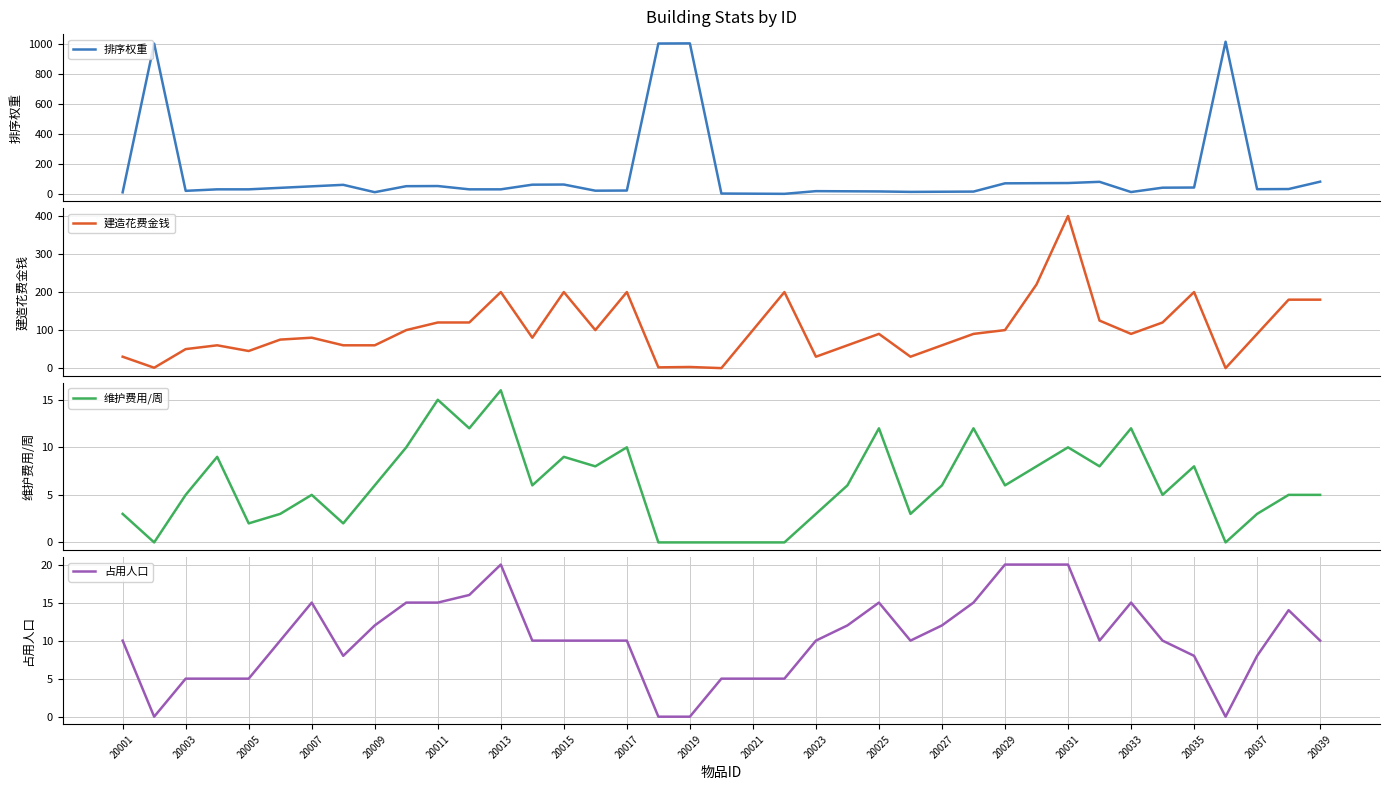

Does the chart display data point markers on the line(s)?

No